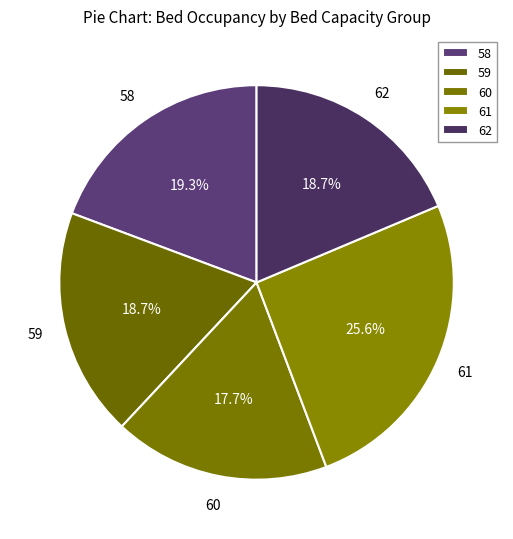

Is there any slice that represents more than half of the pie?

No